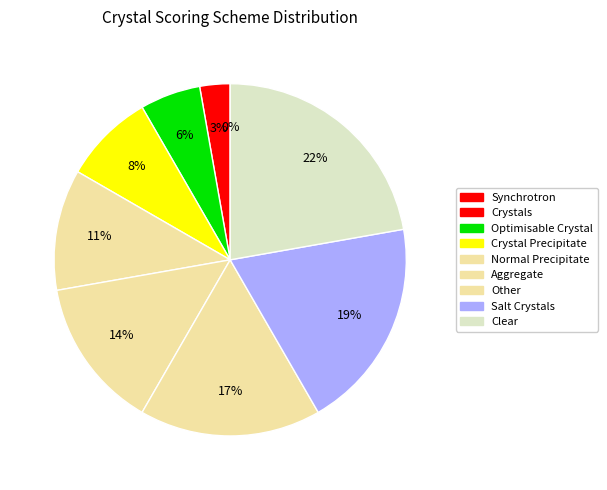

The Normal Precipitate slice represents 11% of the pie. True or false?

True